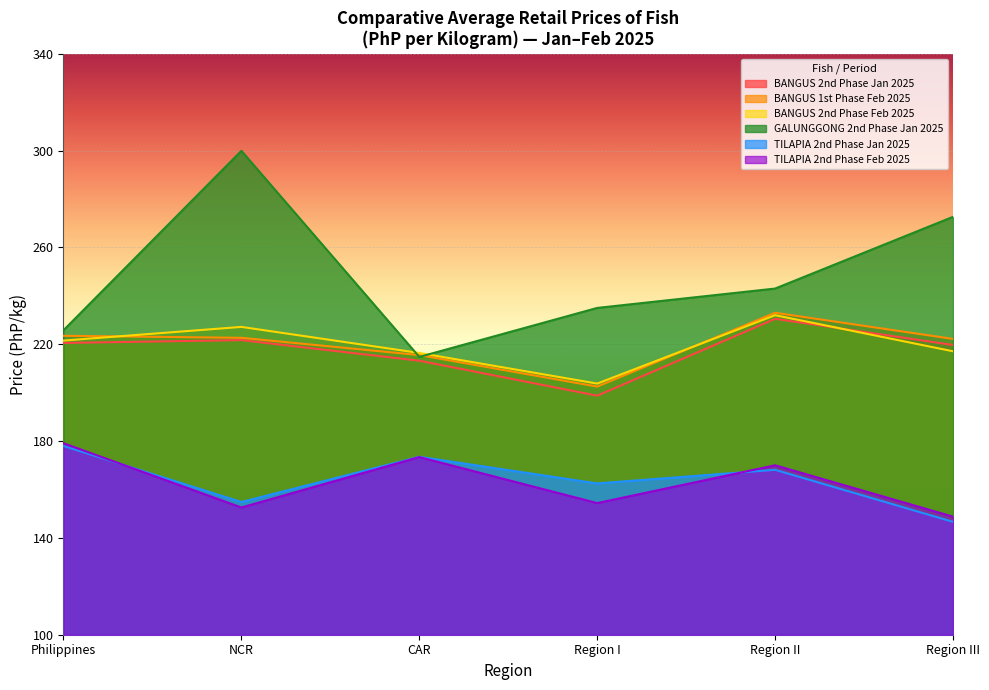

What is the sum of the BANGUS 2nd Phase Feb 2025 values at Region II and NCR?

459.2